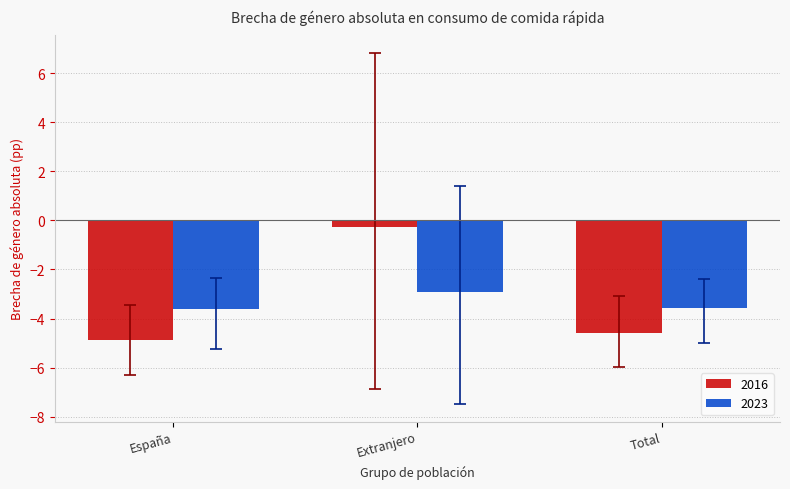

What is the label of the 2nd bar from the left?

Extranjero